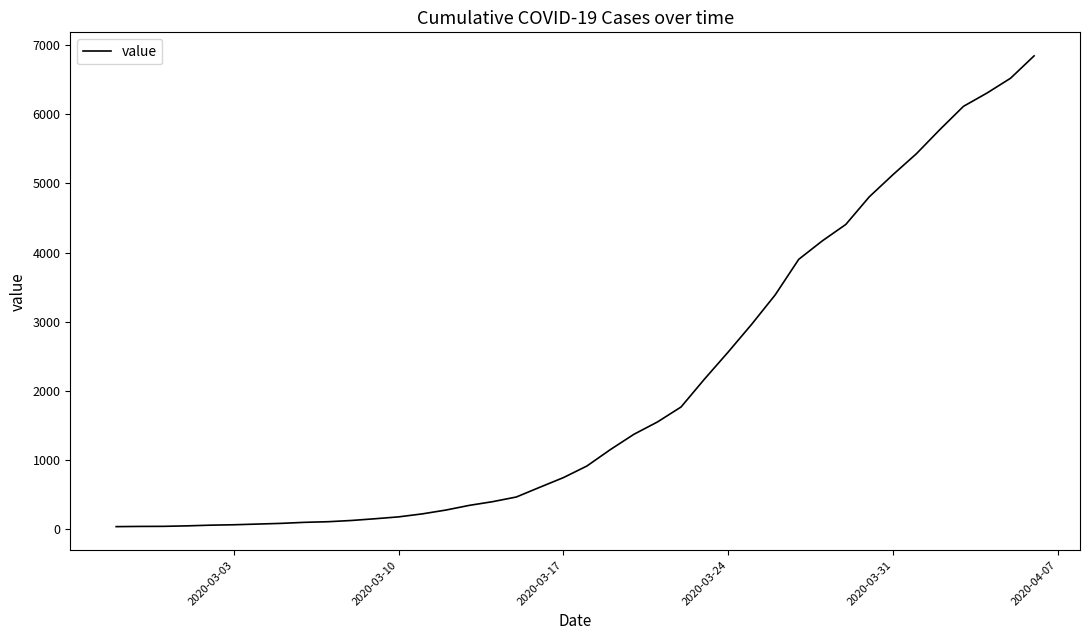

What is the greatest value displayed?

6844